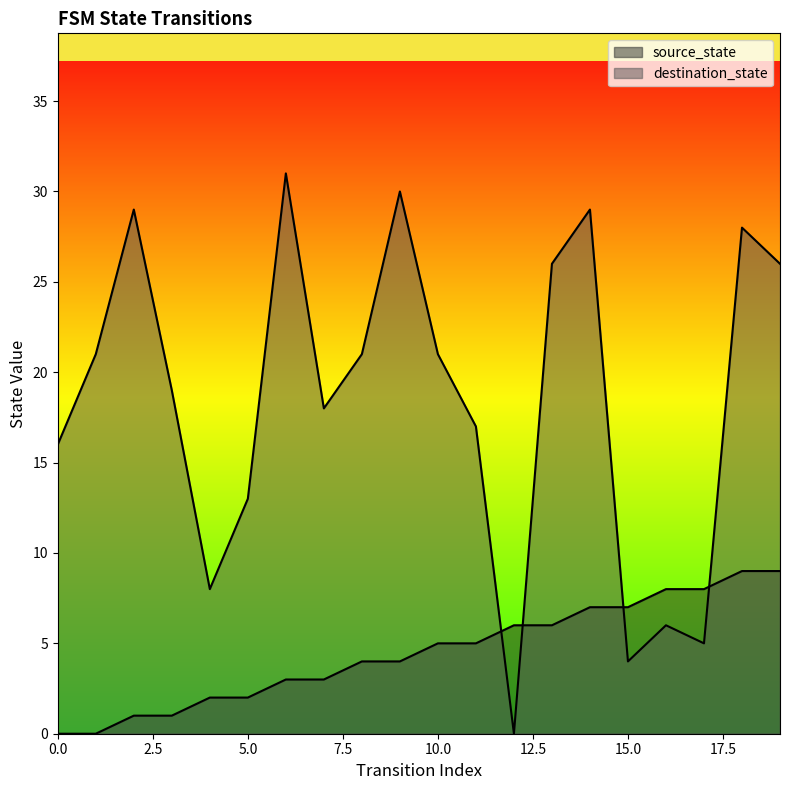

How many lines are shown in the chart?

2